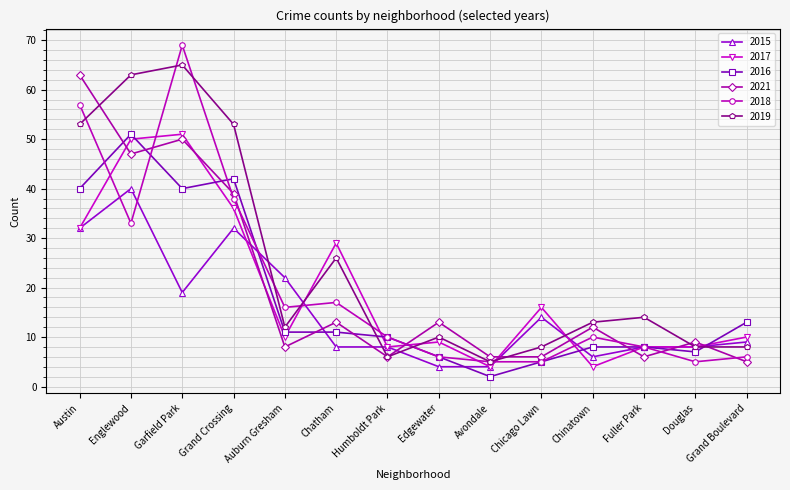

Is this an area chart (filled region under the line)?

No